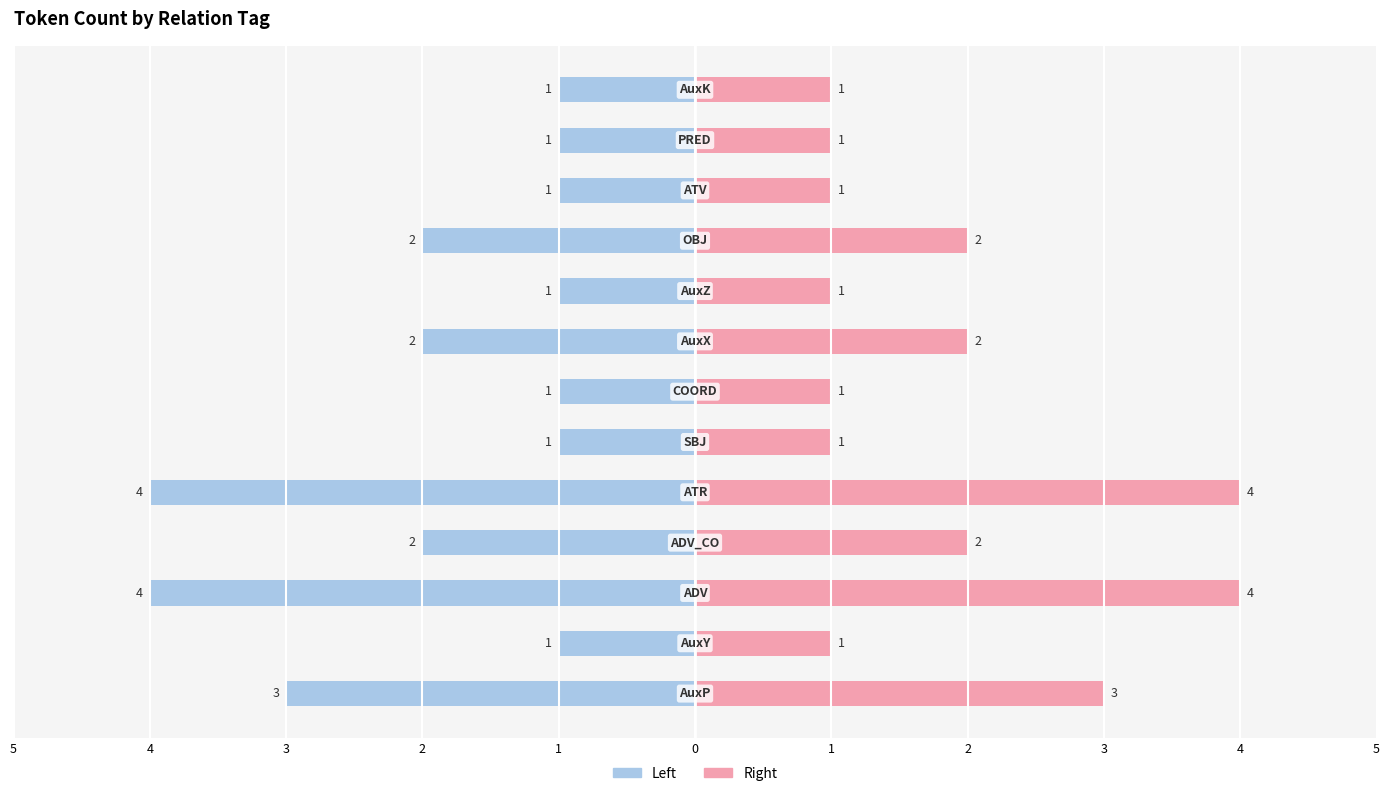

What is the greatest value displayed?

4